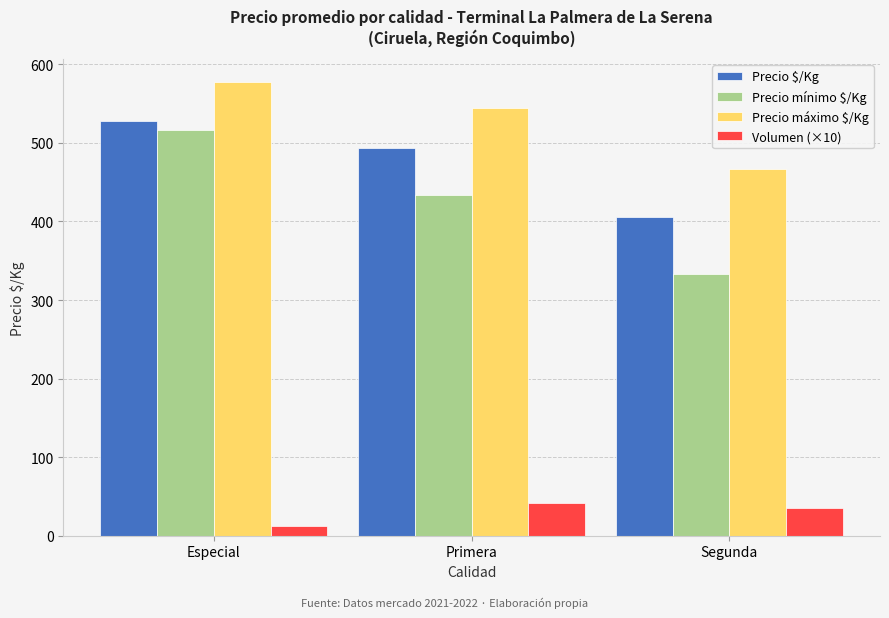

Reading left to right, transcribe all the data shown in this chart.

Precio $/Kg: Especial=528.0	Primera=494.0	Segunda=406.0
Precio mínimo $/Kg: Especial=516.7	Primera=433.3	Segunda=333.3
Precio máximo $/Kg: Especial=577.8	Primera=544.4	Segunda=466.7
Volumen (×10): Especial=12.0	Primera=42.2	Segunda=35.4